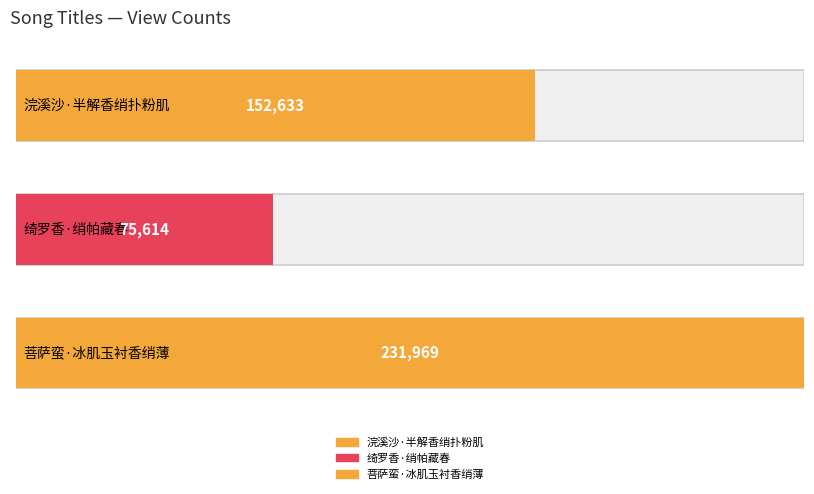

How many bars are there in total?

3